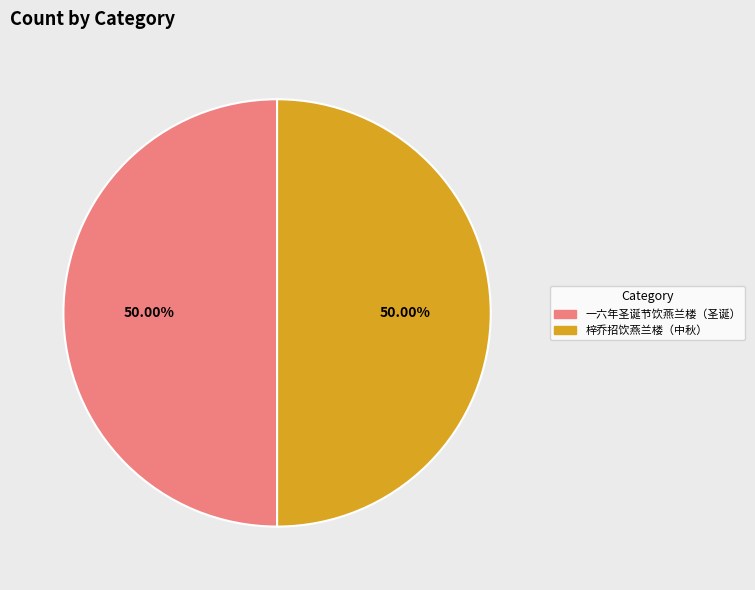

Is the sum of 一六年圣诞节饮燕兰楼（圣诞） and 梓乔招饮燕兰楼（中秋） greater than half?

Yes